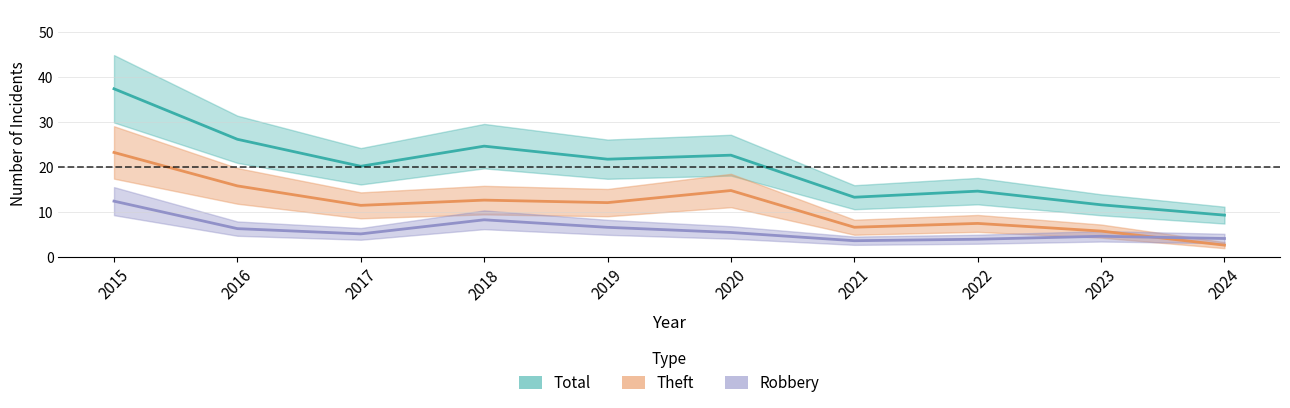

True or false: Theft and Total intersect in this chart.

False